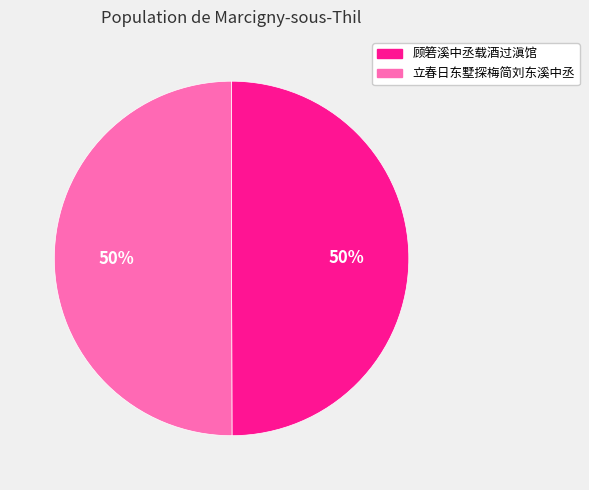

The 立春日东墅探梅简刘东溪中丞 slice represents 50% of the pie. True or false?

True